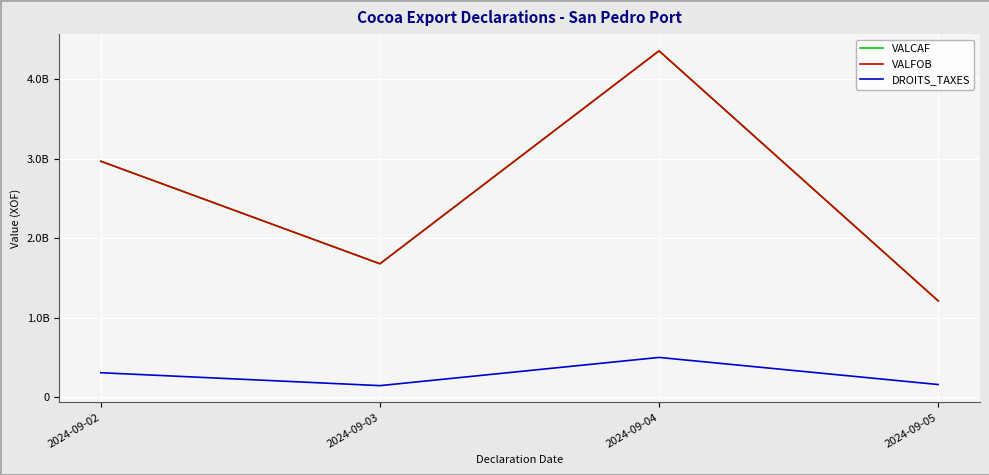

Which series has the widest spread of values?

VALFOB